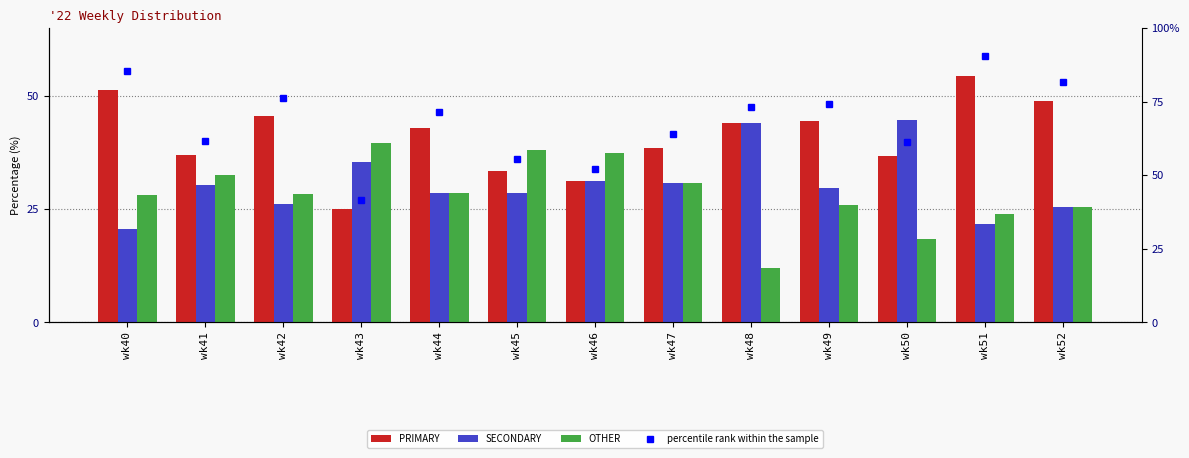

Reading left to right, transcribe all the data shown in this chart.

PRIMARY: wk40=51.3	wk41=37.0	wk42=45.7	wk43=25.0	wk44=42.9	wk45=33.3	wk46=31.2	wk47=38.5	wk48=44.0	wk49=44.4	wk50=36.8	wk51=54.3	wk52=48.9
SECONDARY: wk40=20.5	wk41=30.4	wk42=26.1	wk43=35.4	wk44=28.6	wk45=28.6	wk46=31.2	wk47=30.8	wk48=44.0	wk49=29.6	wk50=44.7	wk51=21.7	wk52=25.5
OTHER: wk40=28.2	wk41=32.6	wk42=28.3	wk43=39.6	wk44=28.6	wk45=38.1	wk46=37.5	wk47=30.8	wk48=12.0	wk49=25.9	wk50=18.4	wk51=23.9	wk52=25.5
percentile rank within the sample: wk40=85.5	wk41=61.6	wk42=76.1	wk43=41.7	wk44=71.4	wk45=55.6	wk46=52.1	wk47=64.1	wk48=73.3	wk49=74.1	wk50=61.4	wk51=90.6	wk52=81.6